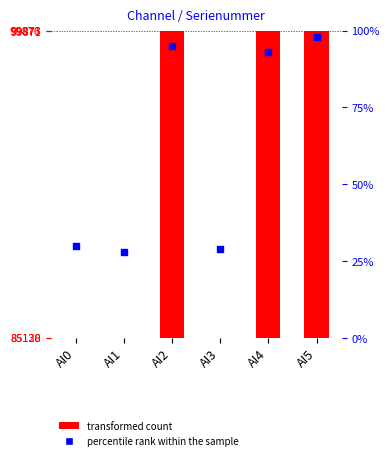

Which series reaches the minimum Y coordinate?

percentile rank within the sample